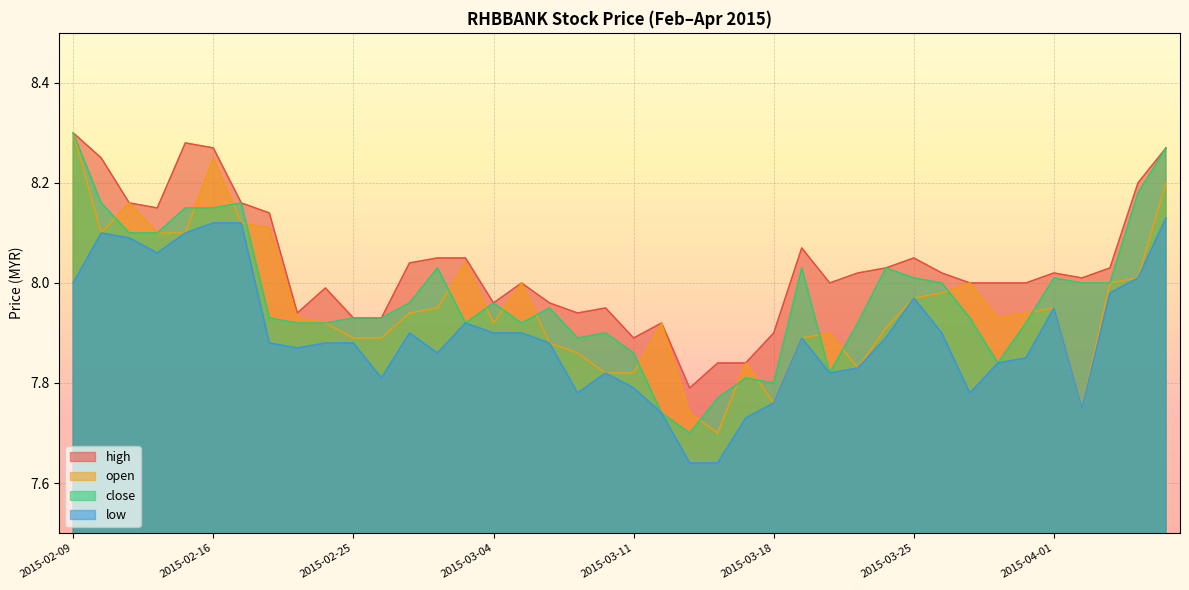

How many lines are shown in the chart?

4